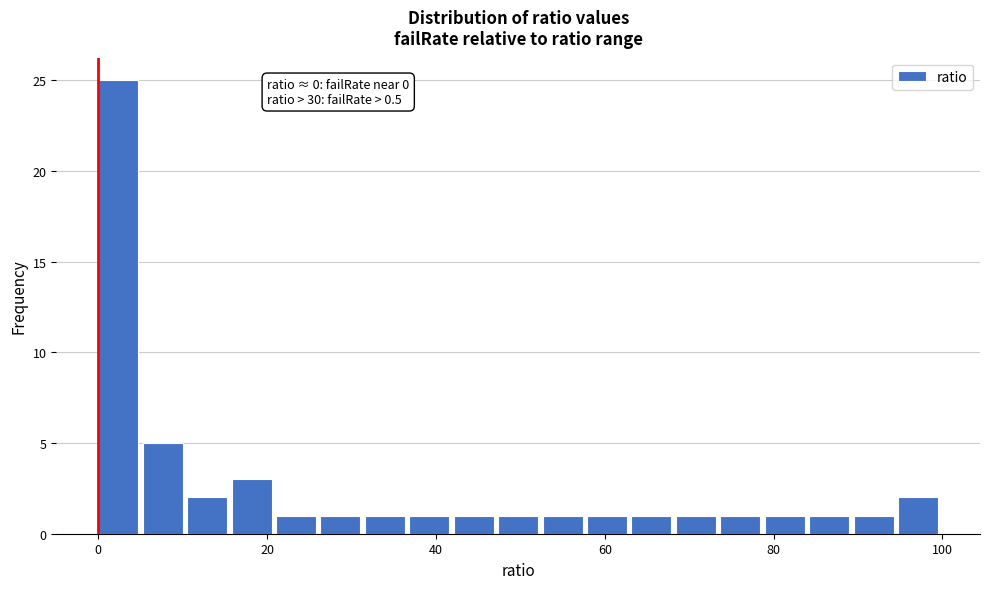

Around what value on the x-axis is the tallest bar? Give the approximate position of its centre, as read against the axis.

2